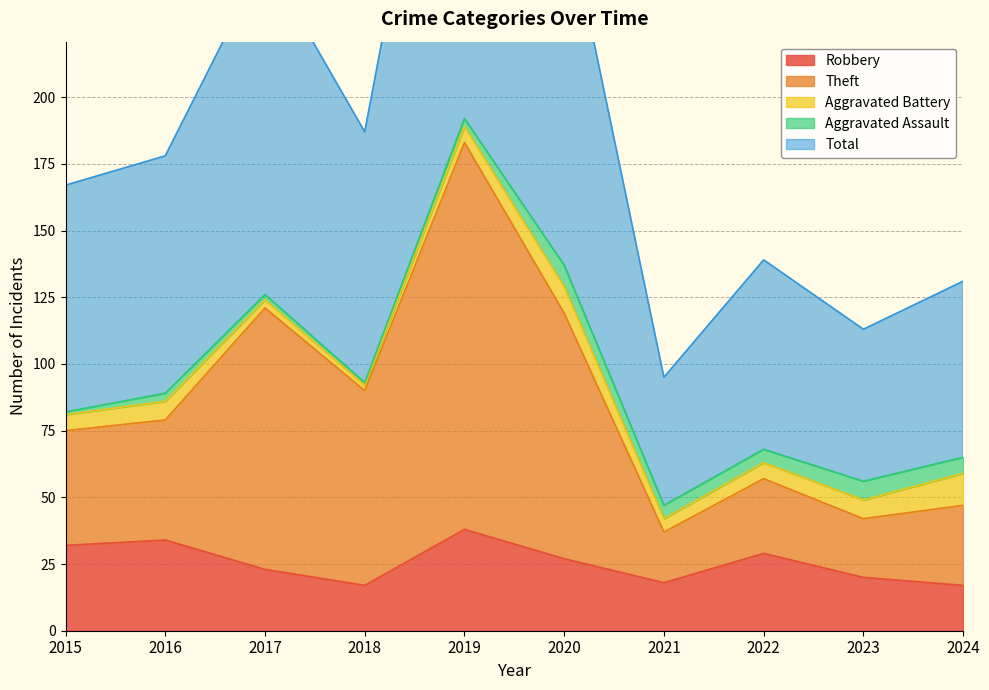

What is the minimum value shown in the chart?

17